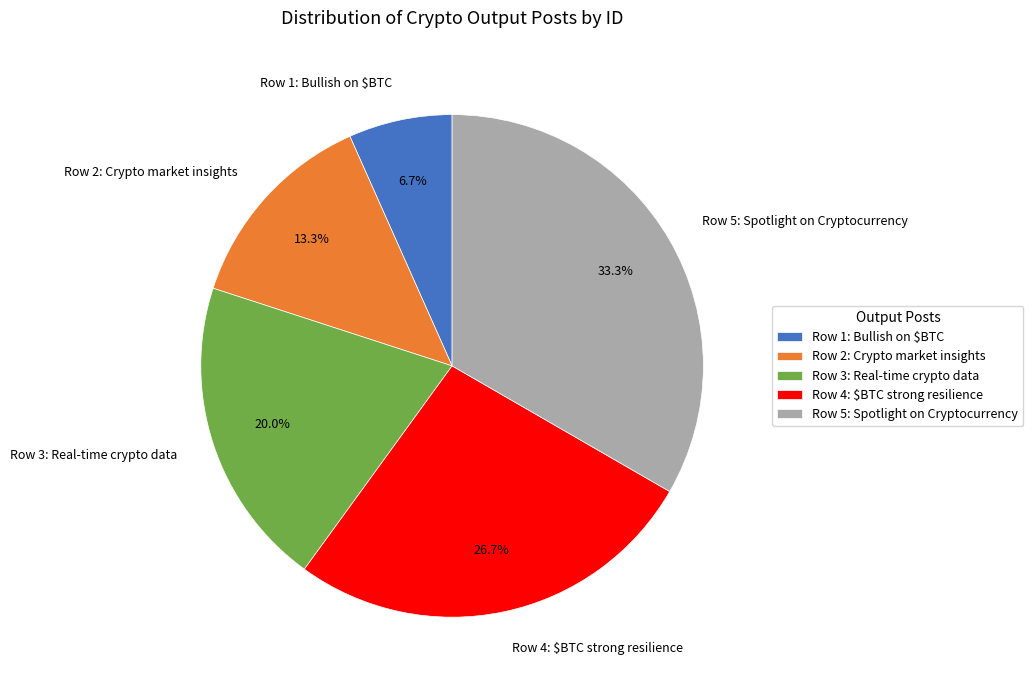

Which category has the smallest portion of the pie?

Row 1: Bullish on $BTC